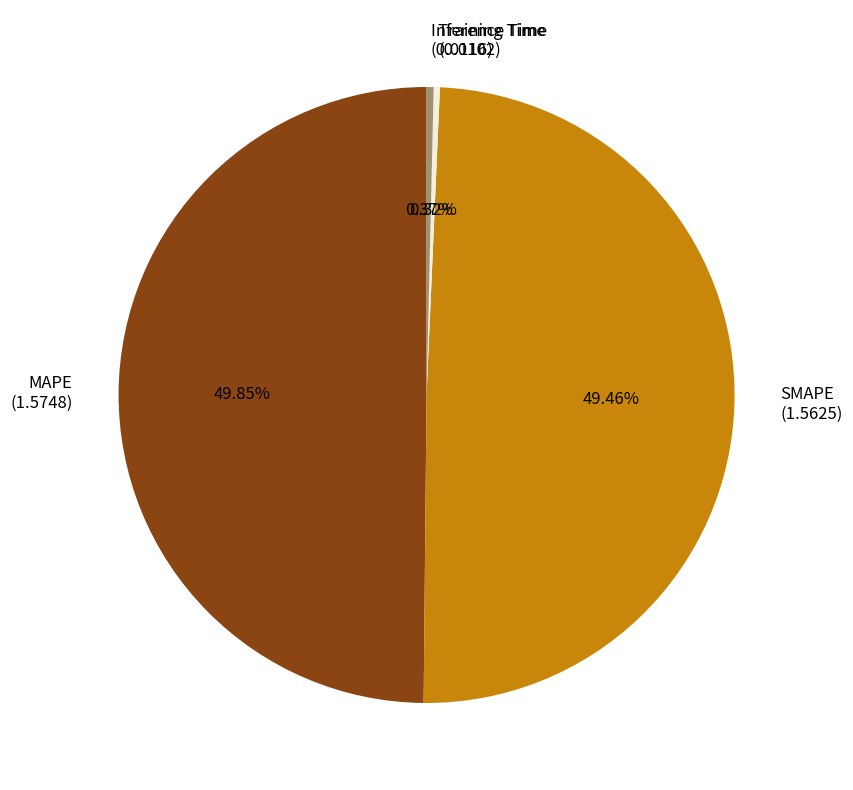

To the nearest percent, what is the combined percentage of Inference Time and MAPE?

50%